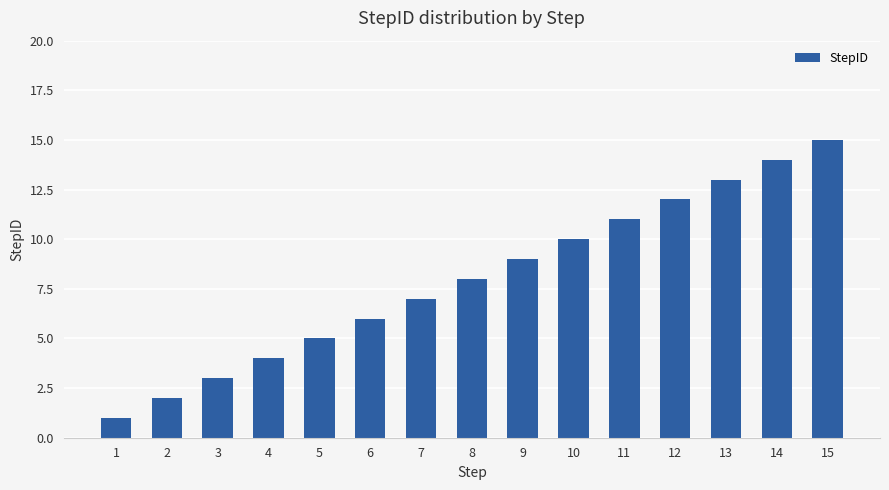

What is the minimum value shown in the chart?

1